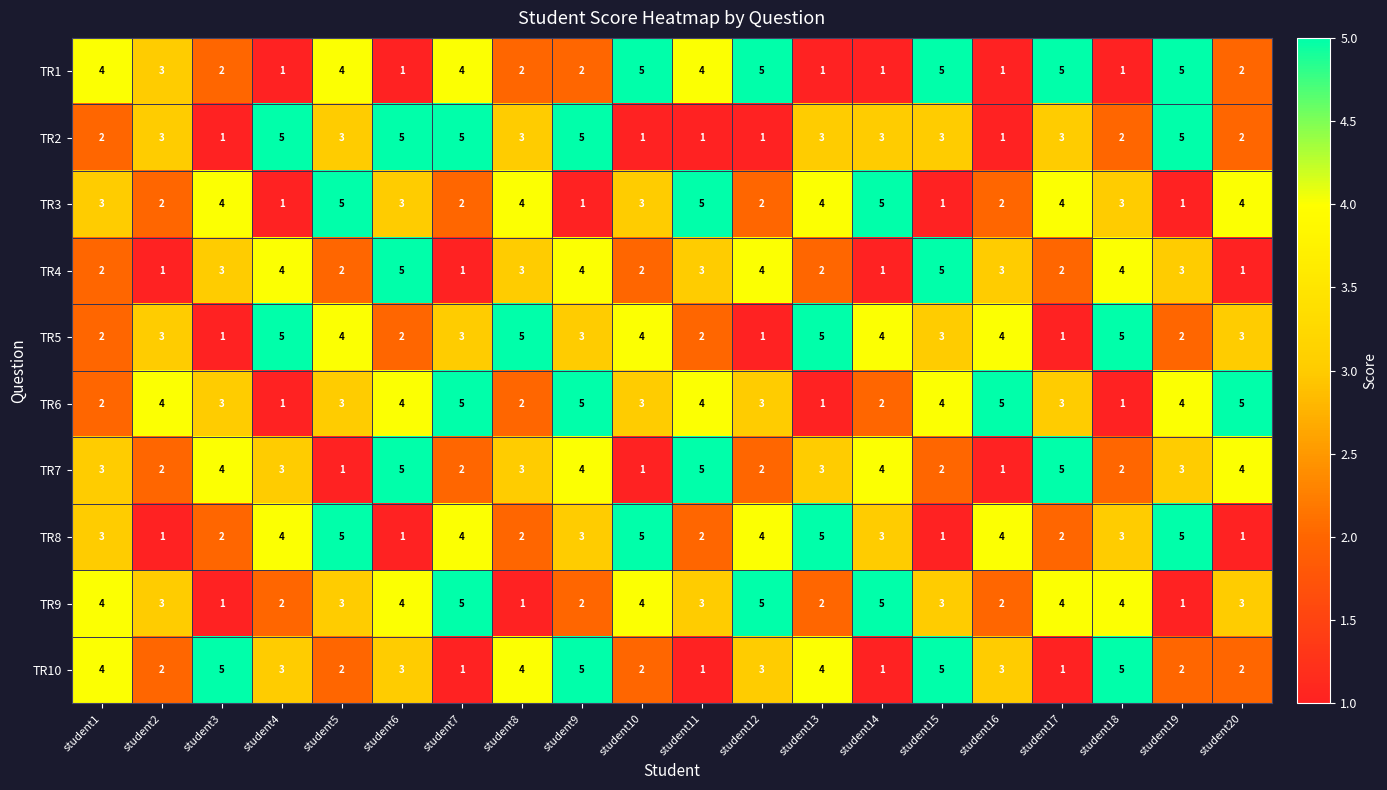

True or false: TR4 has a value of 4 at student12.

True